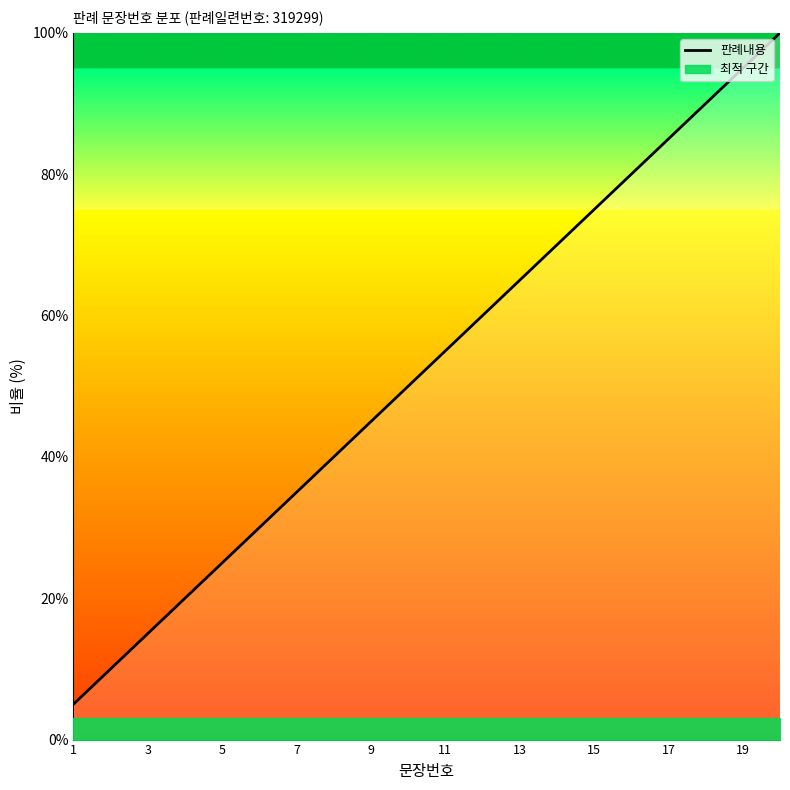

At which category does the chart reach its minimum across all series?

1